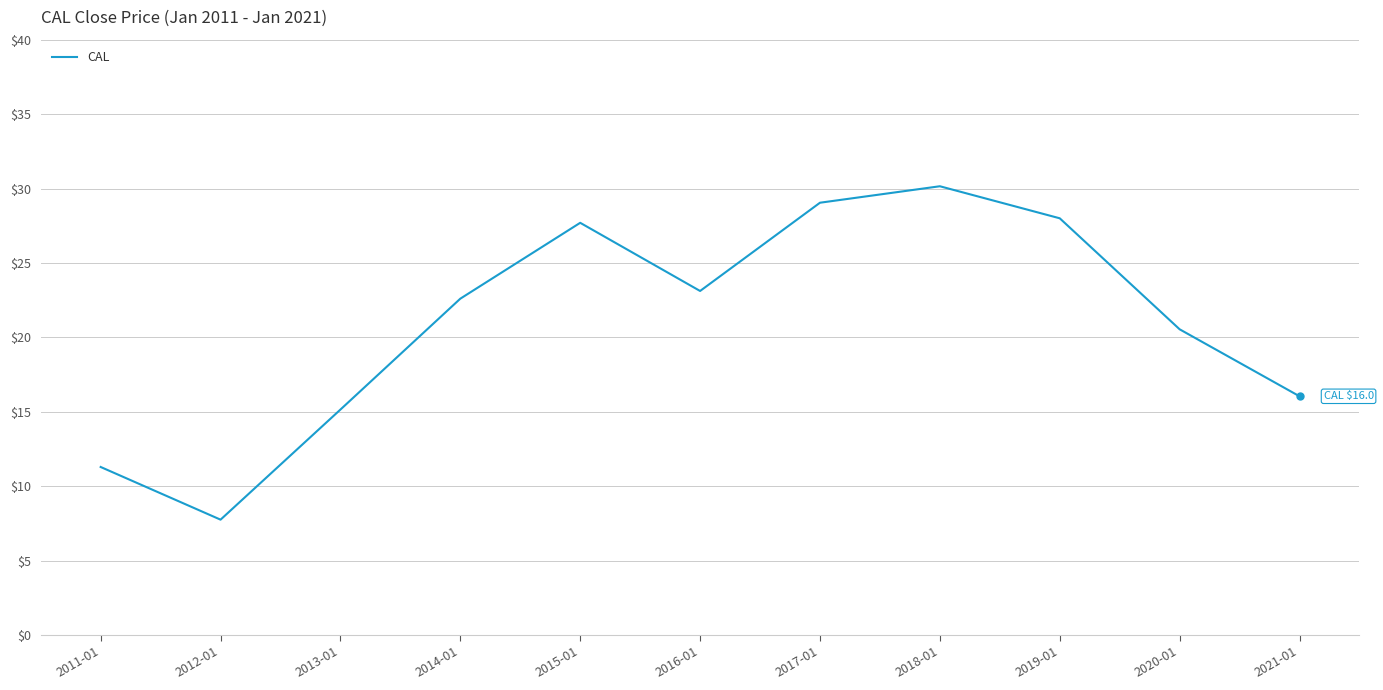

Reading left to right, transcribe all the data shown in this chart.

11.3	7.8	15.2	22.6	27.7	23.1	29.0	30.2	28.0	20.5	16.0